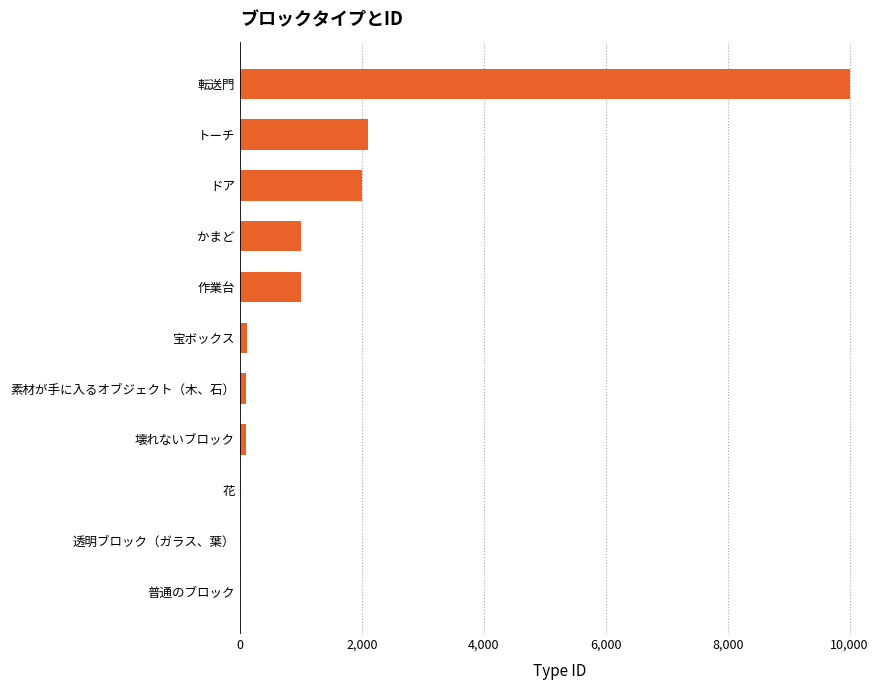

The value at かまど is 1001. True or false?

True